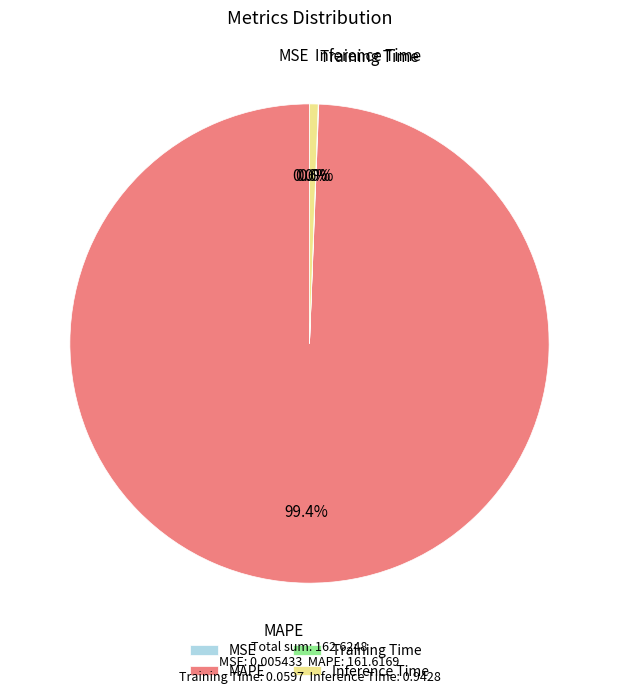

What is the majority slice?

MAPE